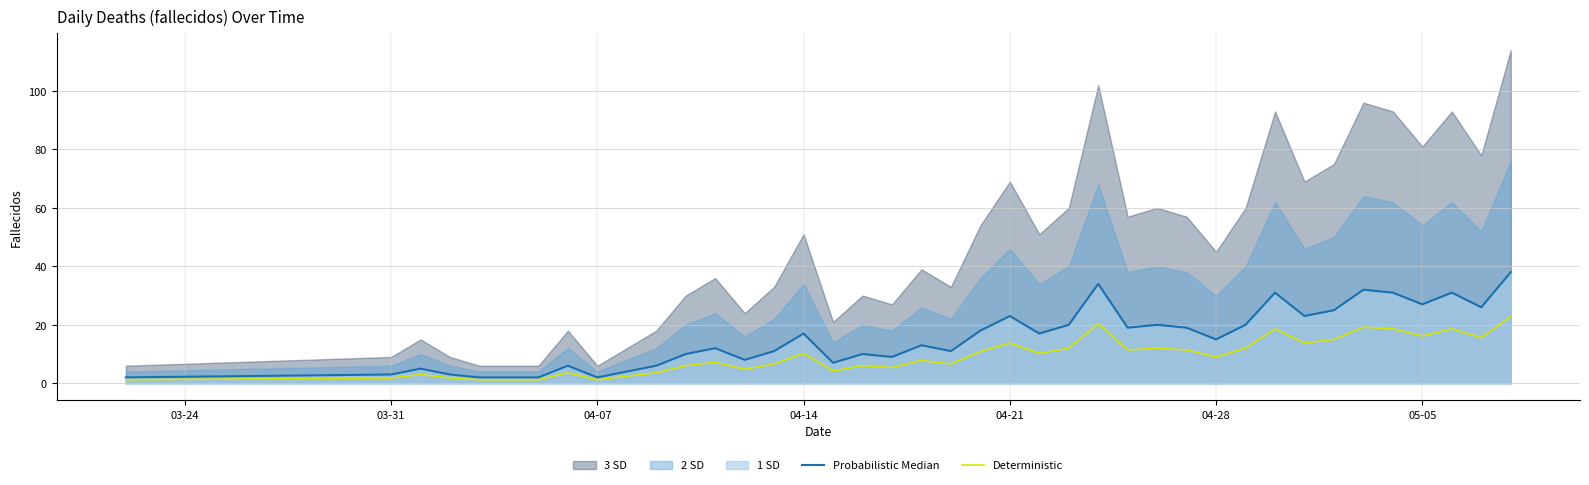

The Deterministic series shows 16.2 at 05-05. True or false?

True